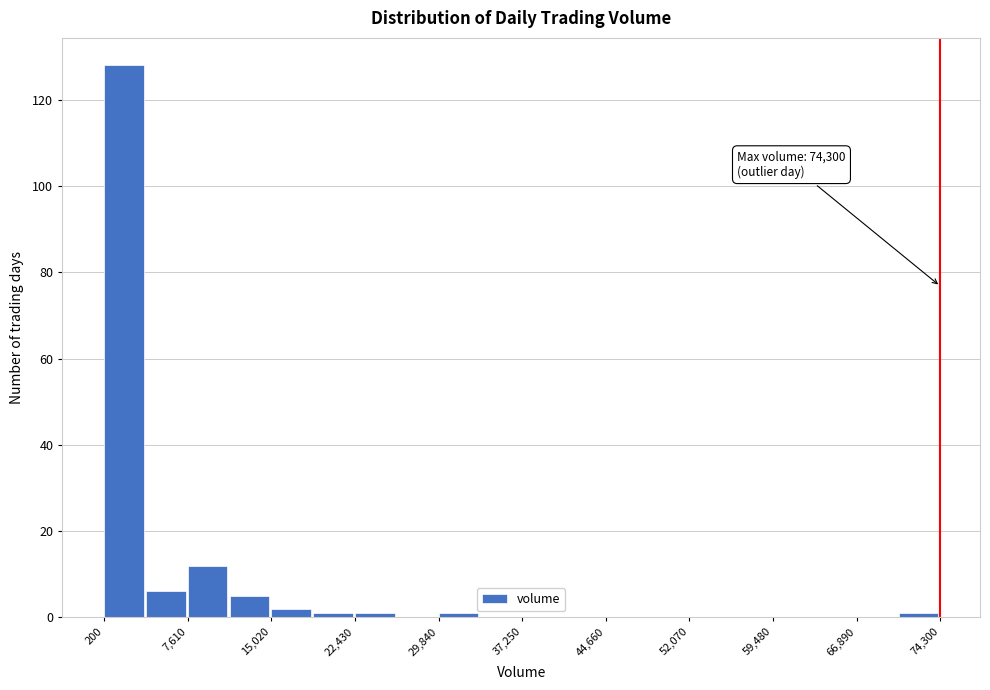

Read against the x-axis, roughly where is the centre of the tallest bar?

2000